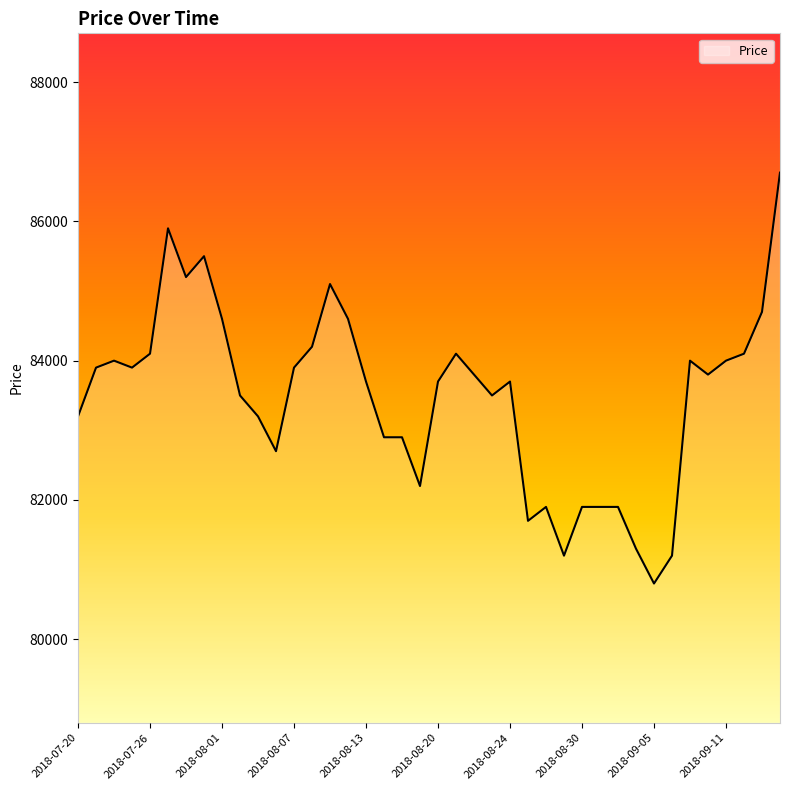

What is the minimum value shown in the chart?

80800